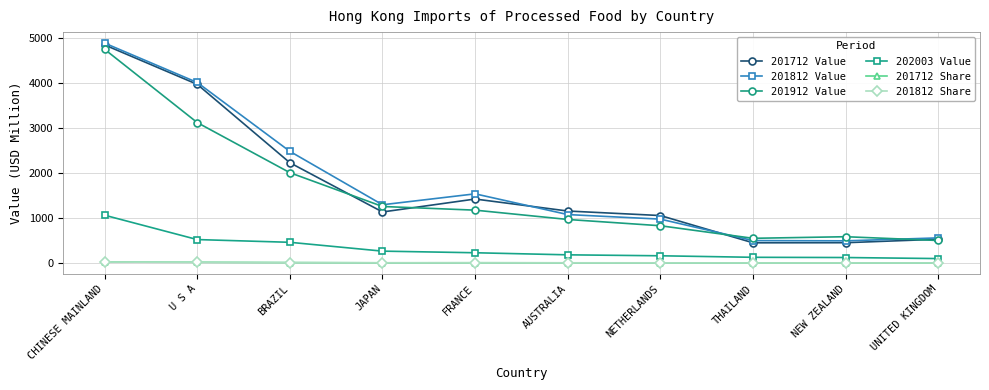

True or false: 201712 Value and 201812 Share cross at least once.

False